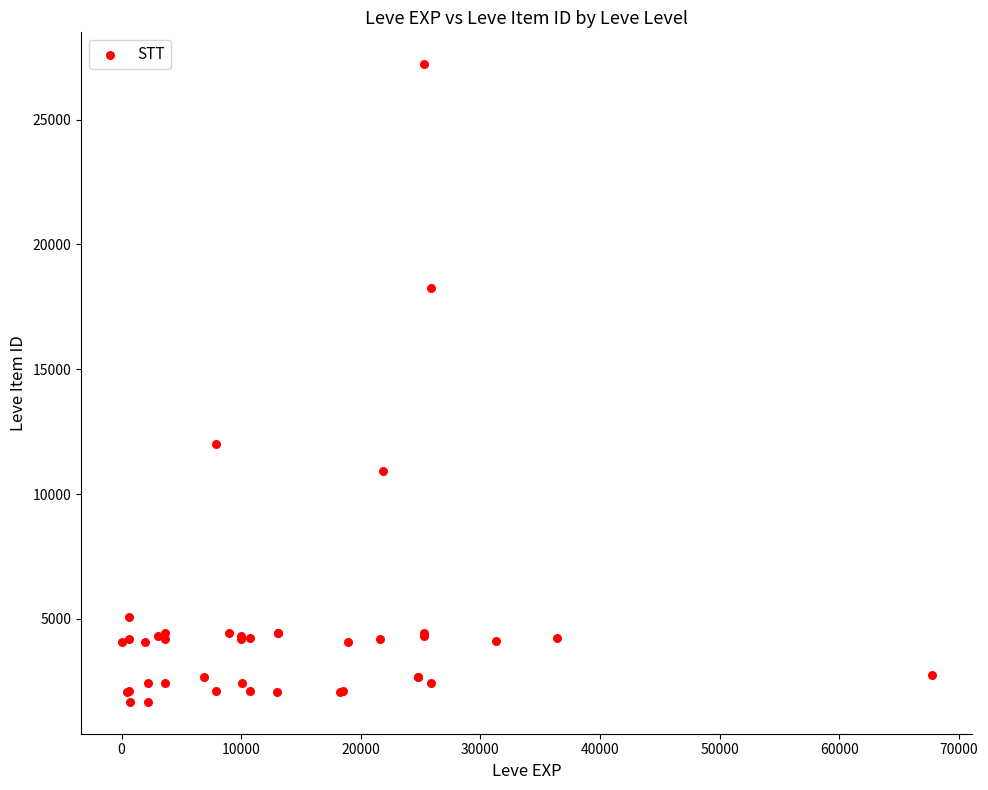

What Y value in the scatter plot is closest to 14448?

12018